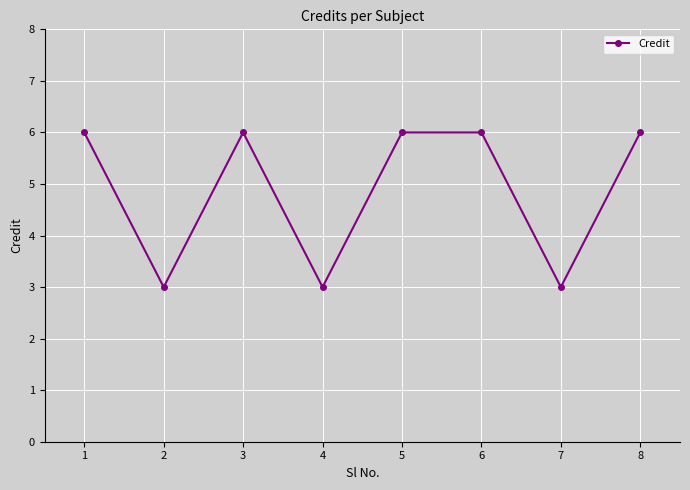

True or false: there are more than 2 points higher than both neighbors.

False